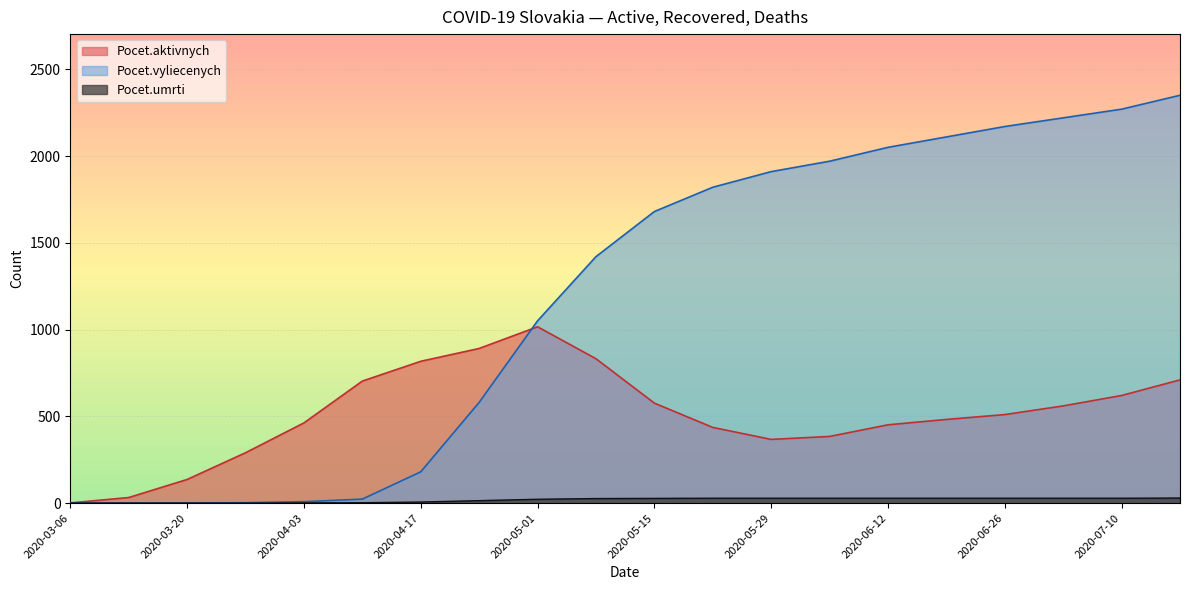

Reading left to right, what are all the values shown in this chart?

Pocet.aktivnych: 2020-03-06=1	2020-03-13=32	2020-03-20=136	2020-03-27=290	2020-04-03=462	2020-04-10=703	2020-04-17=817	2020-04-24=891	2020-05-01=1016	2020-05-08=832	2020-05-15=576	2020-05-22=436	2020-05-29=367	2020-06-05=384	2020-06-12=451	2020-06-19=482	2020-06-26=510	2020-07-03=560	2020-07-10=620	2020-07-17=710
Pocet.vyliecenych: 2020-03-06=0	2020-03-13=0	2020-03-20=1	2020-03-27=2	2020-04-03=8	2020-04-10=23	2020-04-17=180	2020-04-24=580	2020-05-01=1050	2020-05-08=1420	2020-05-15=1680	2020-05-22=1820	2020-05-29=1910	2020-06-05=1970	2020-06-12=2050	2020-06-19=2110	2020-06-26=2170	2020-07-03=2220	2020-07-10=2270	2020-07-17=2350
Pocet.umrti: 2020-03-06=0	2020-03-13=0	2020-03-20=0	2020-03-27=0	2020-04-03=1	2020-04-10=2	2020-04-17=6	2020-04-24=14	2020-05-01=22	2020-05-08=26	2020-05-15=27	2020-05-22=28	2020-05-29=28	2020-06-05=28	2020-06-12=28	2020-06-19=28	2020-06-26=28	2020-07-03=28	2020-07-10=28	2020-07-17=29